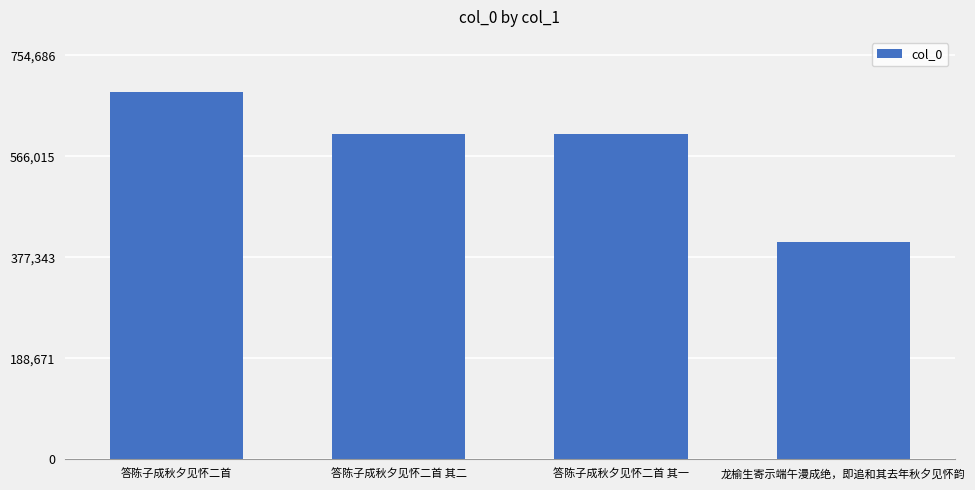

The value at 答陈子成秋夕见怀二首 其一 is 372737. True or false?

False